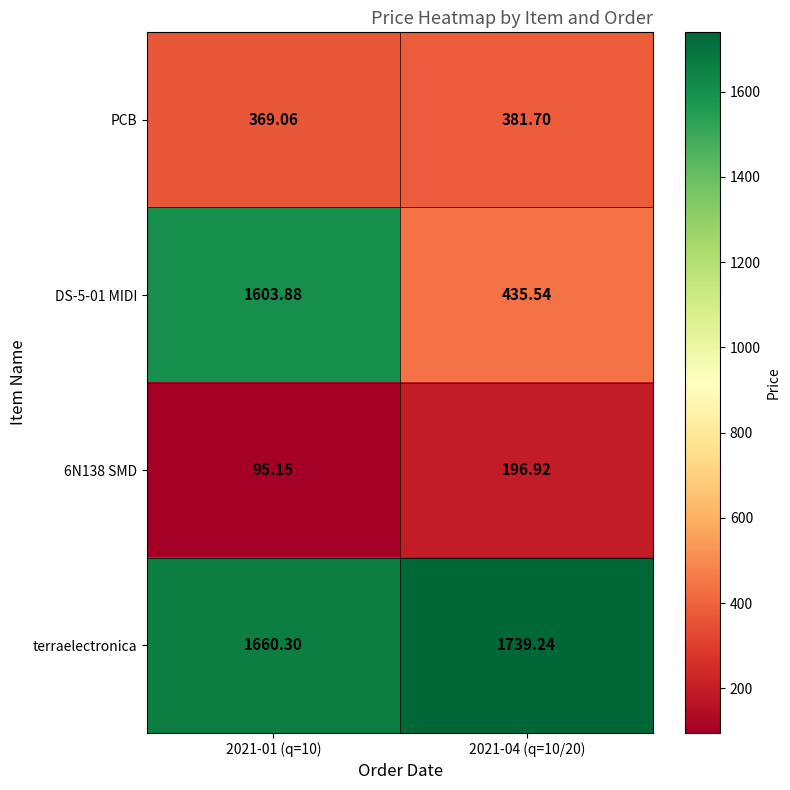

How many values in the DS-5-01 MIDI series exceed 1603?

1